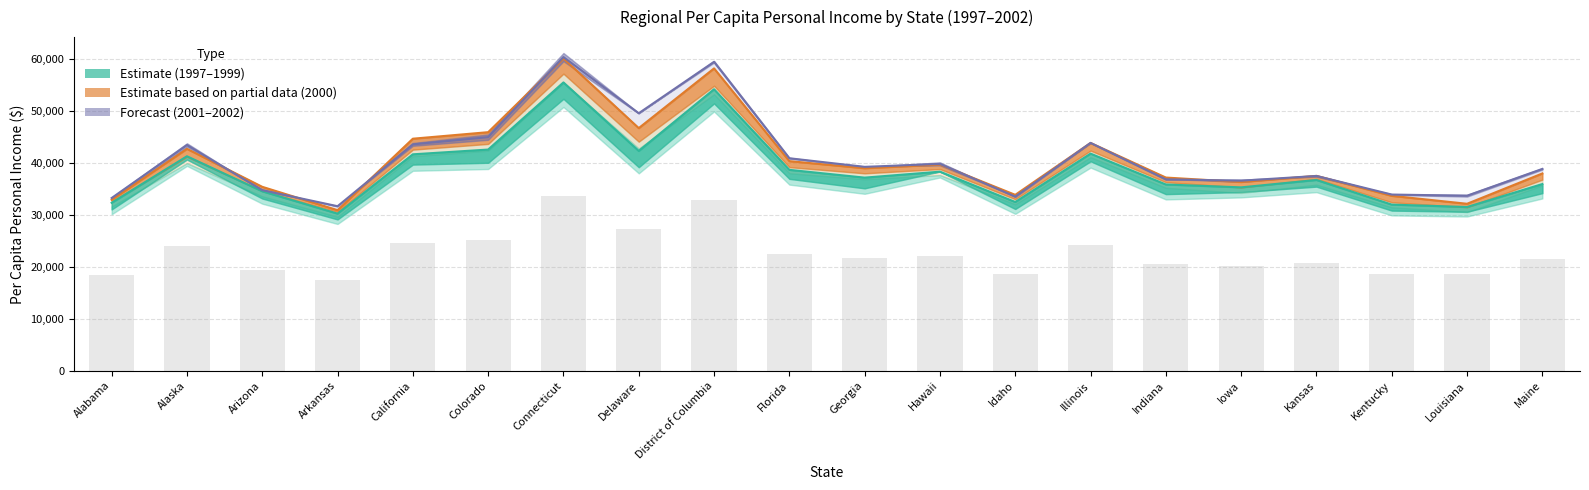

Are the bars horizontal?

No